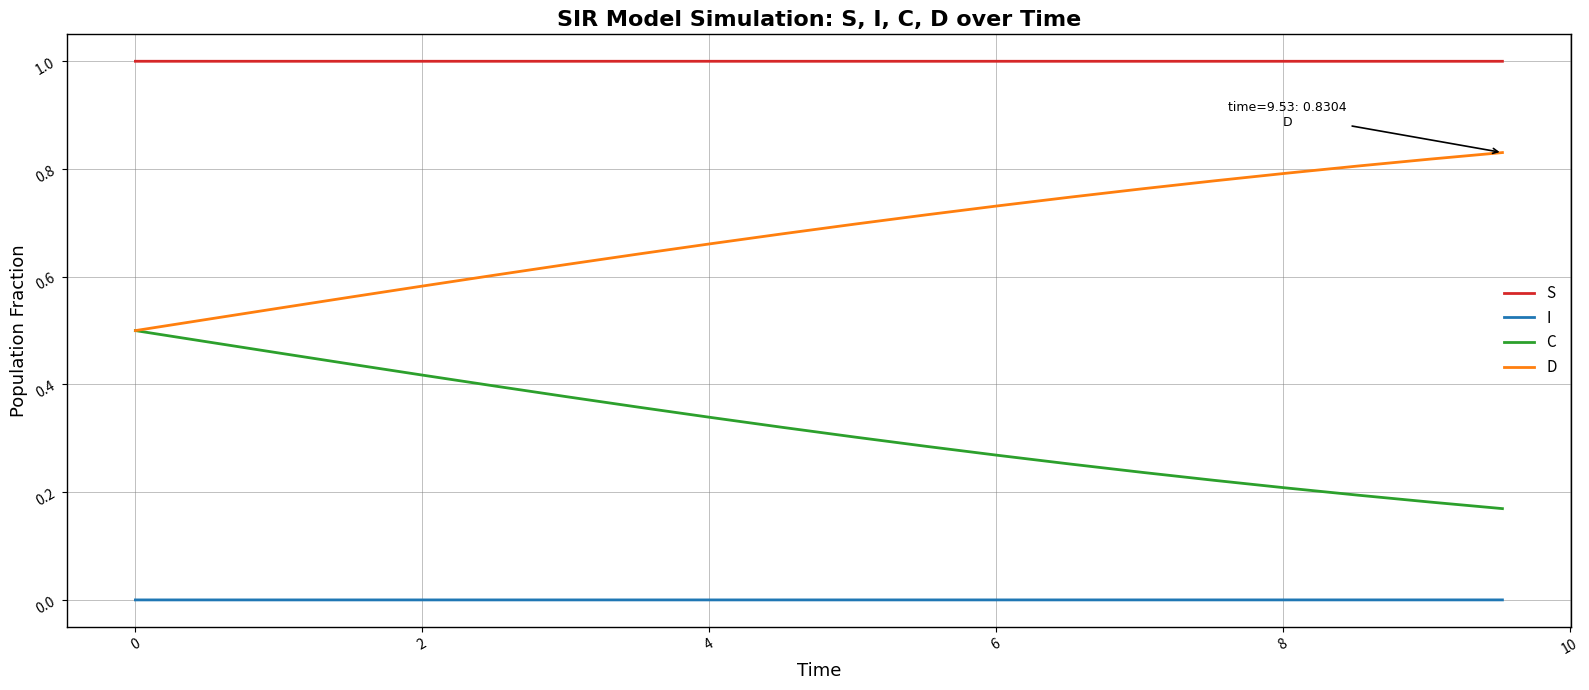

True or false: I and D intersect in this chart.

False